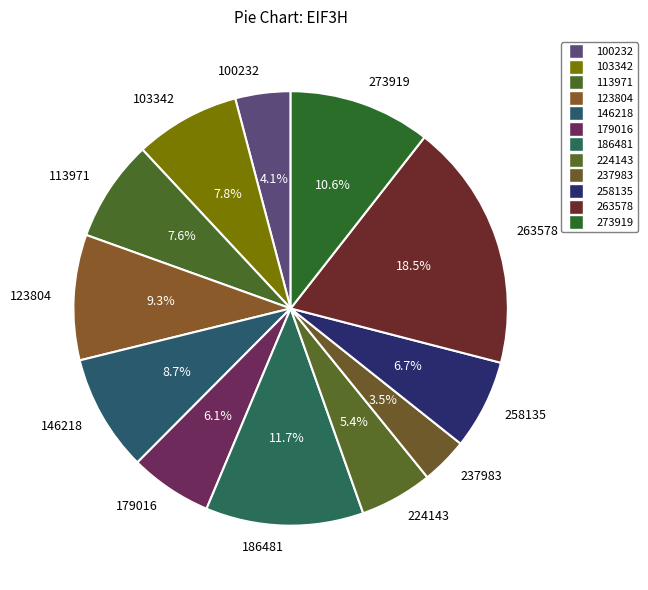

To the nearest percent, what portion does 100232 represent?

4%